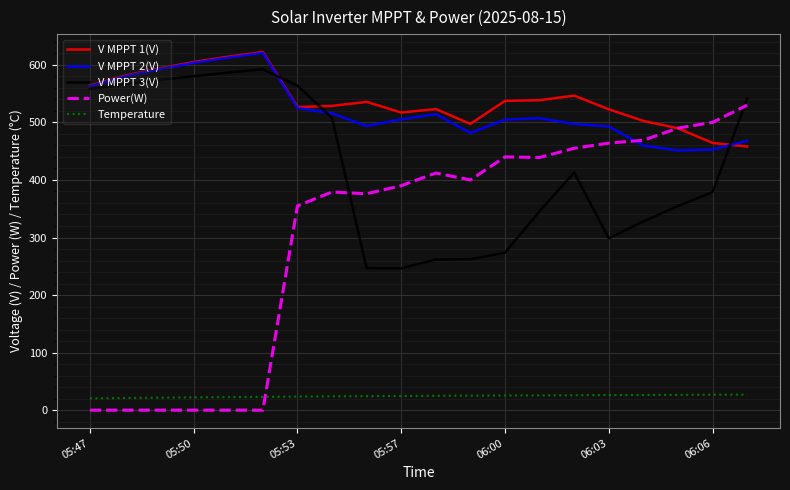

In V MPPT 2(V), how many points are higher than both neighbors (excluding endpoints)?

3